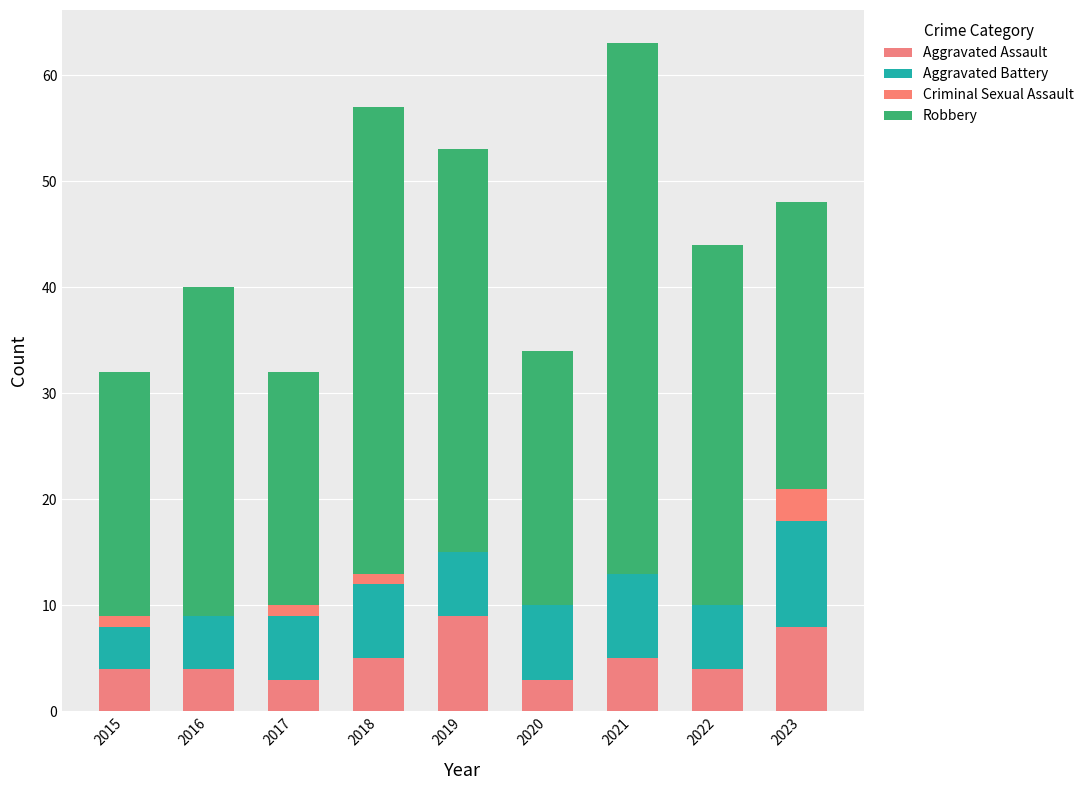

Does the chart contain stacked bars?

Yes